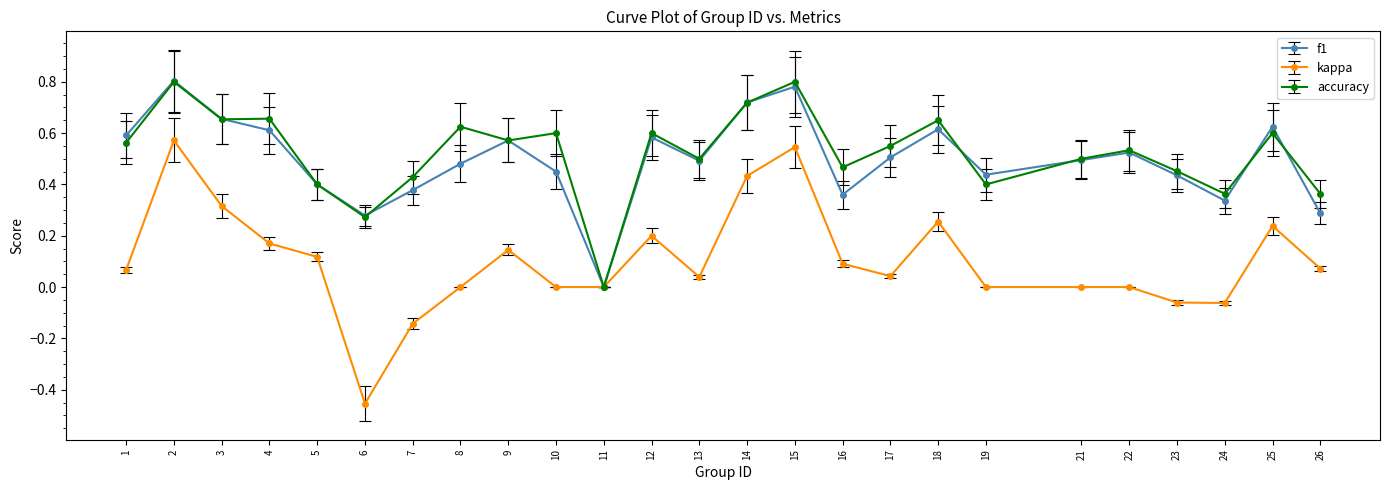

What are all the series names shown in the legend?

f1, kappa, accuracy